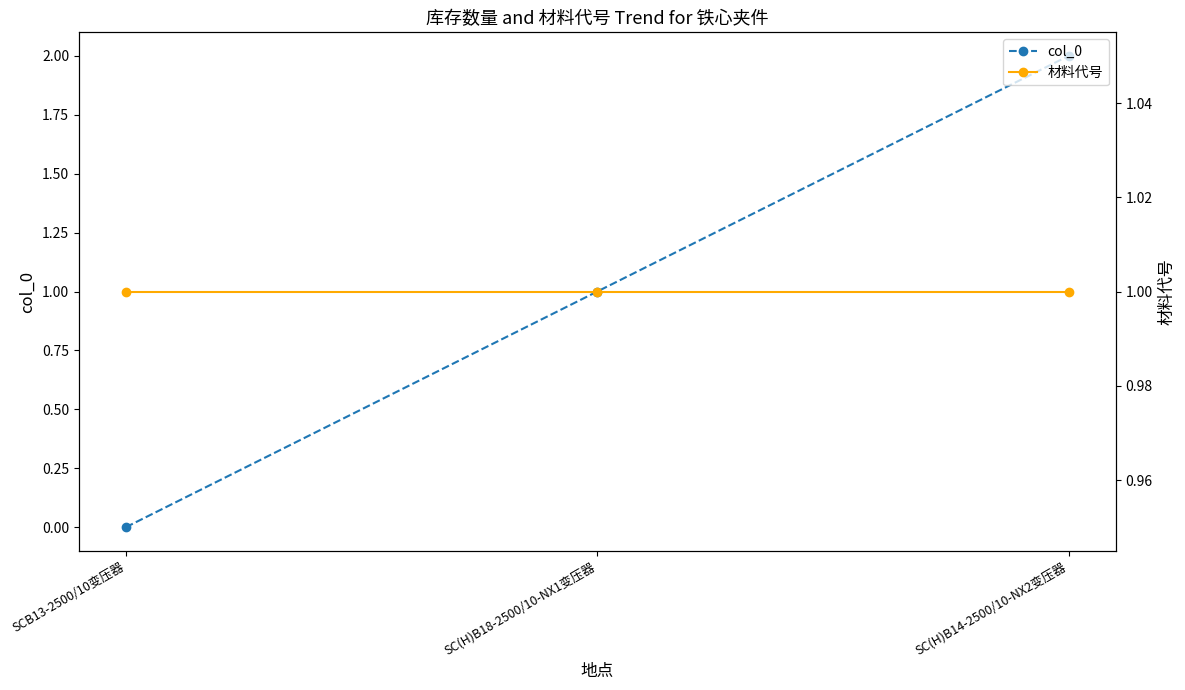

What is the sum of the 材料代号 values at SC(H)B18-2500/10-NX1变压器 and SCB13-2500/10变压器?

2